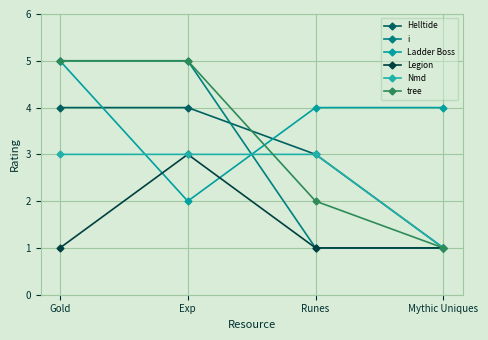

Is it true that tree equals 7 at Exp?

False